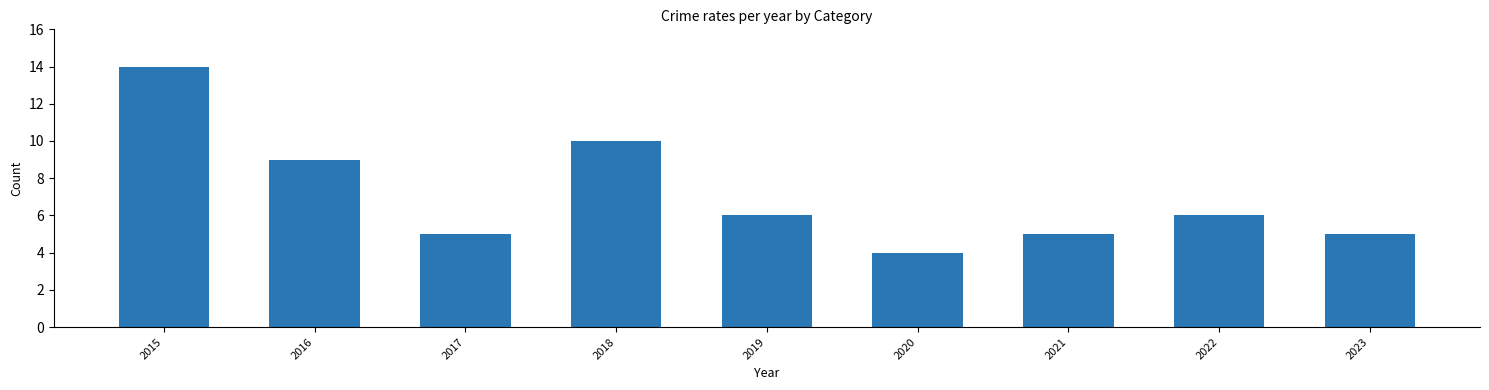

Reading left to right, transcribe all the data shown in this chart.

14	9	5	10	6	4	5	6	5